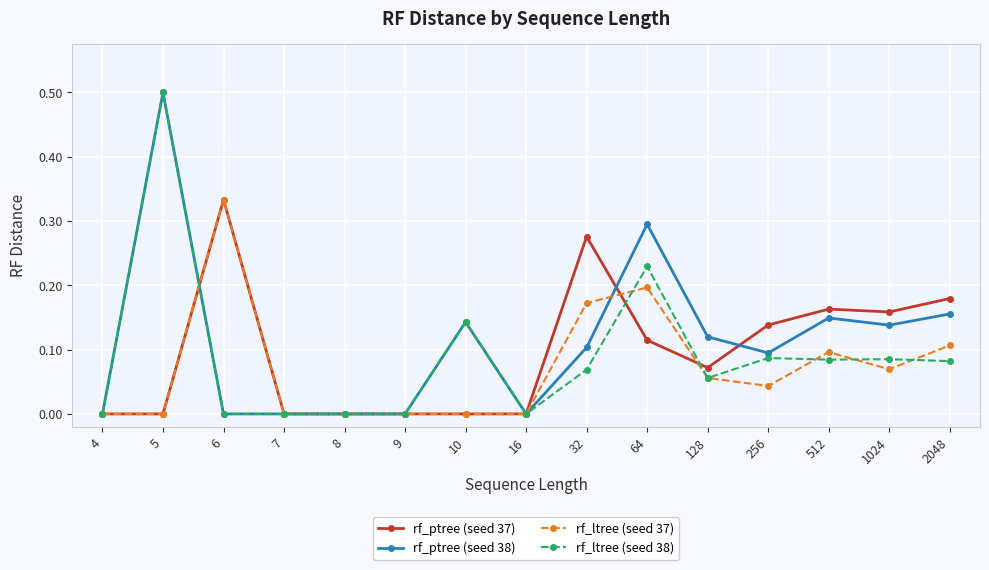

In rf_ltree (seed 37), how many points are higher than both neighbors (excluding endpoints)?

3